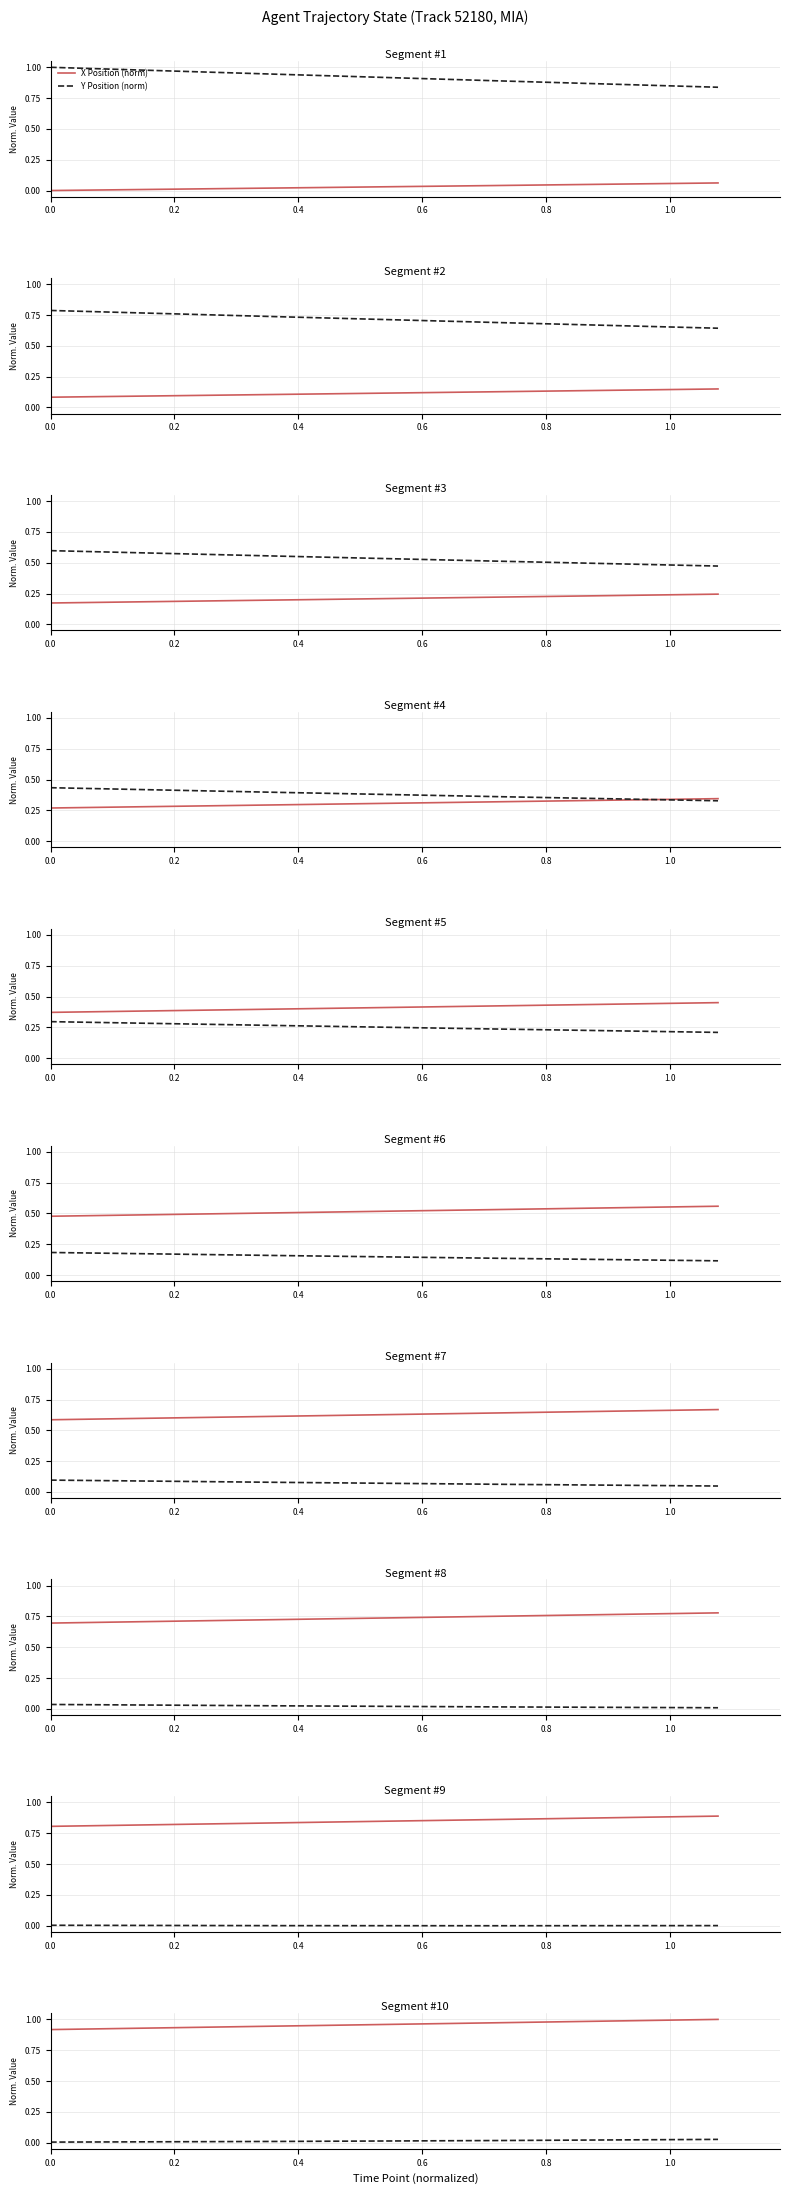

What is the difference between the maximum and minimum values in the X Position (norm) series?

0.1